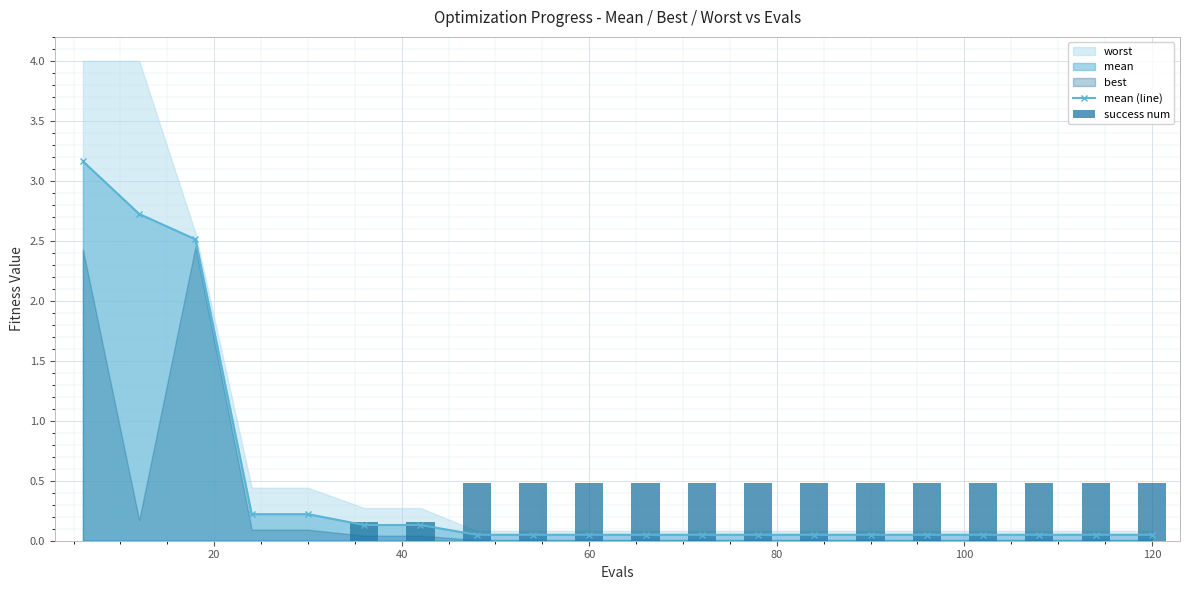

Count the success num values in the range 0 to 1.

20